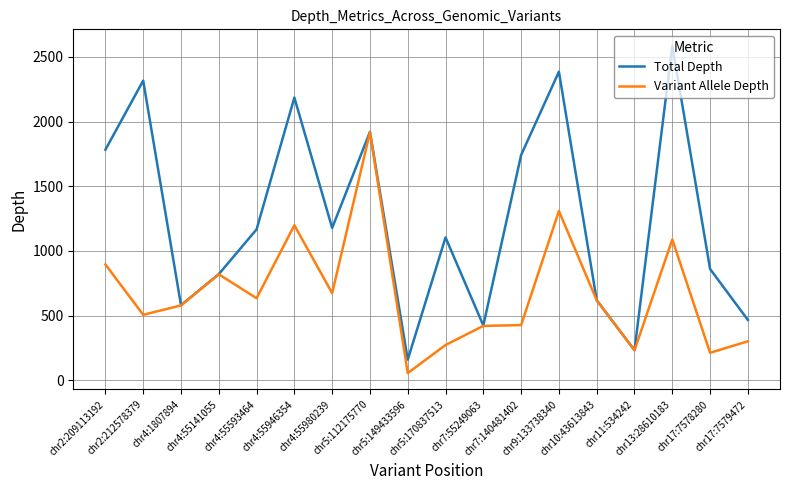

The value of Variant Allele Depth at chr11:534242 is 231. True or false?

True